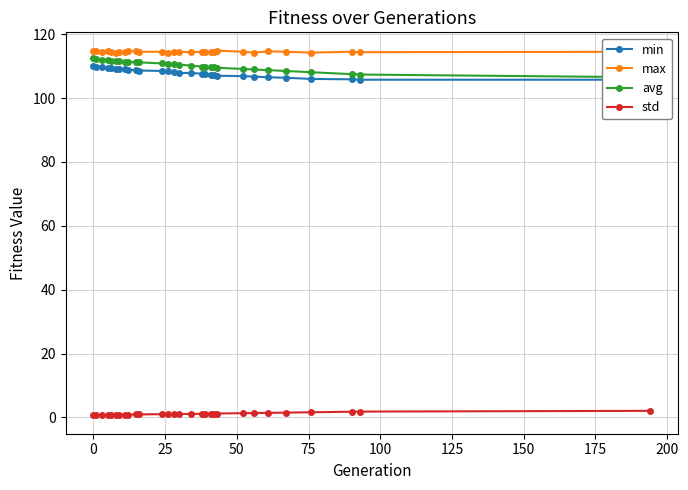

Reading left to right, what are all the values shown in this chart?

min: 110.0	109.9	109.6	109.5	109.5	109.1	109.0	109.0	108.9	108.7	108.6	108.5	108.4	108.2	107.9	107.9	107.6	107.5	107.4	107.4	107.0	106.9	106.7	106.5	106.4	106.0	105.9	105.7	105.7
max: 114.6	114.6	114.5	114.7	114.5	114.2	114.5	114.4	114.7	114.6	114.5	114.5	114.2	114.5	114.5	114.4	114.5	114.5	114.4	114.5	114.9	114.5	114.2	114.6	114.5	114.2	114.5	114.4	114.5
avg: 112.6	112.3	112.0	111.8	111.7	111.6	111.5	111.4	111.3	111.2	111.2	110.8	110.7	110.6	110.5	110.2	109.8	109.8	109.6	109.6	109.5	109.1	108.9	108.7	108.5	108.1	107.5	107.3	106.5
std: 0.6	0.6	0.7	0.8	0.8	0.8	0.8	0.9	0.9	0.9	0.9	1.0	1.0	1.1	1.1	1.1	1.1	1.2	1.2	1.2	1.2	1.3	1.4	1.4	1.5	1.6	1.8	1.8	2.1